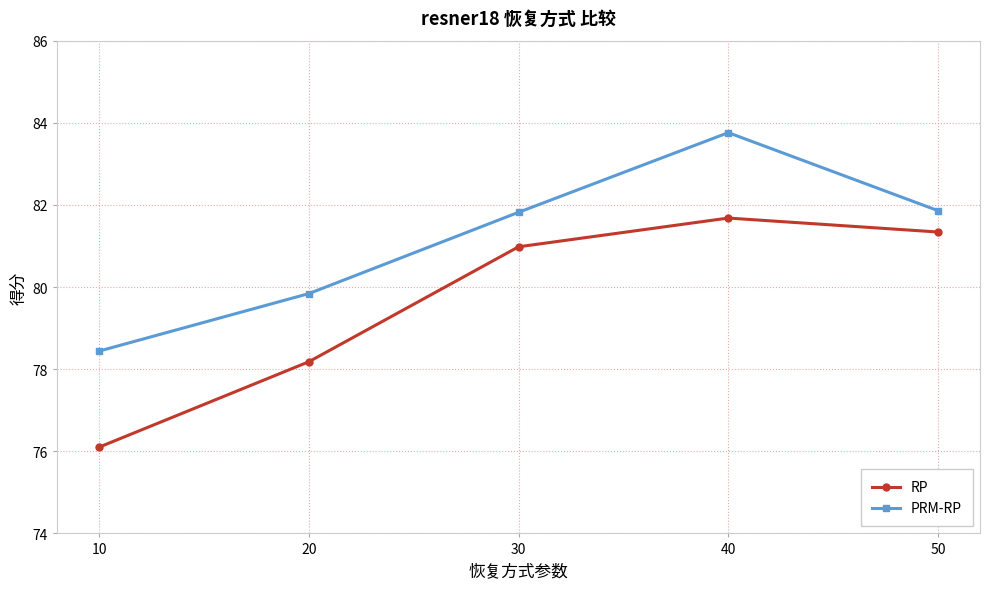

Which series has the widest spread of values?

RP